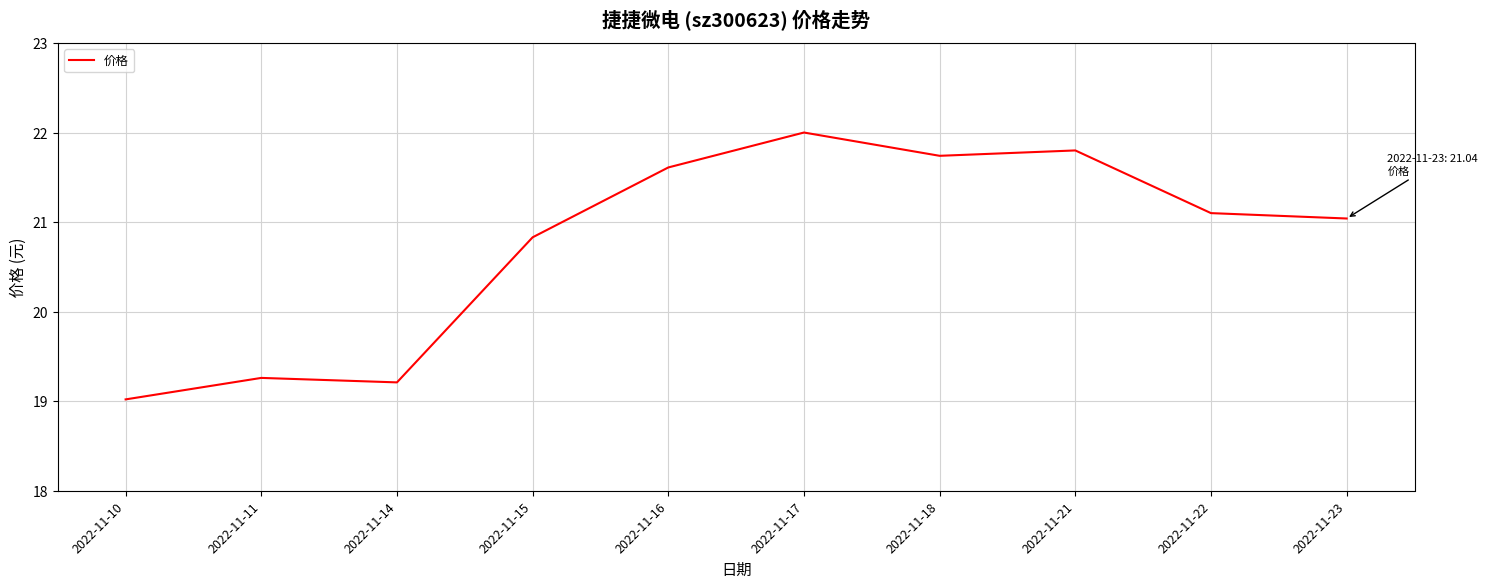

The value at 2022-11-17 is 29.0. True or false?

False